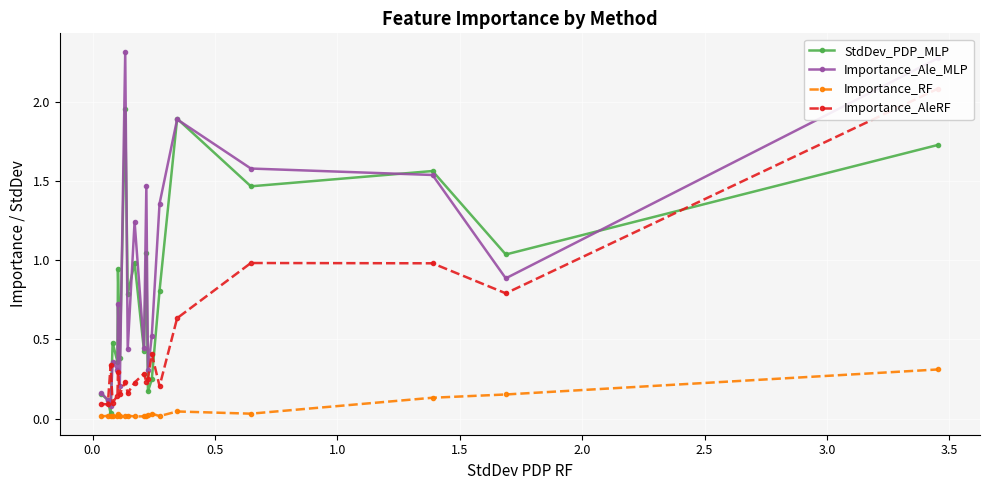

True or false: Importance_RF and Importance_Ale_MLP cross at least once.

False